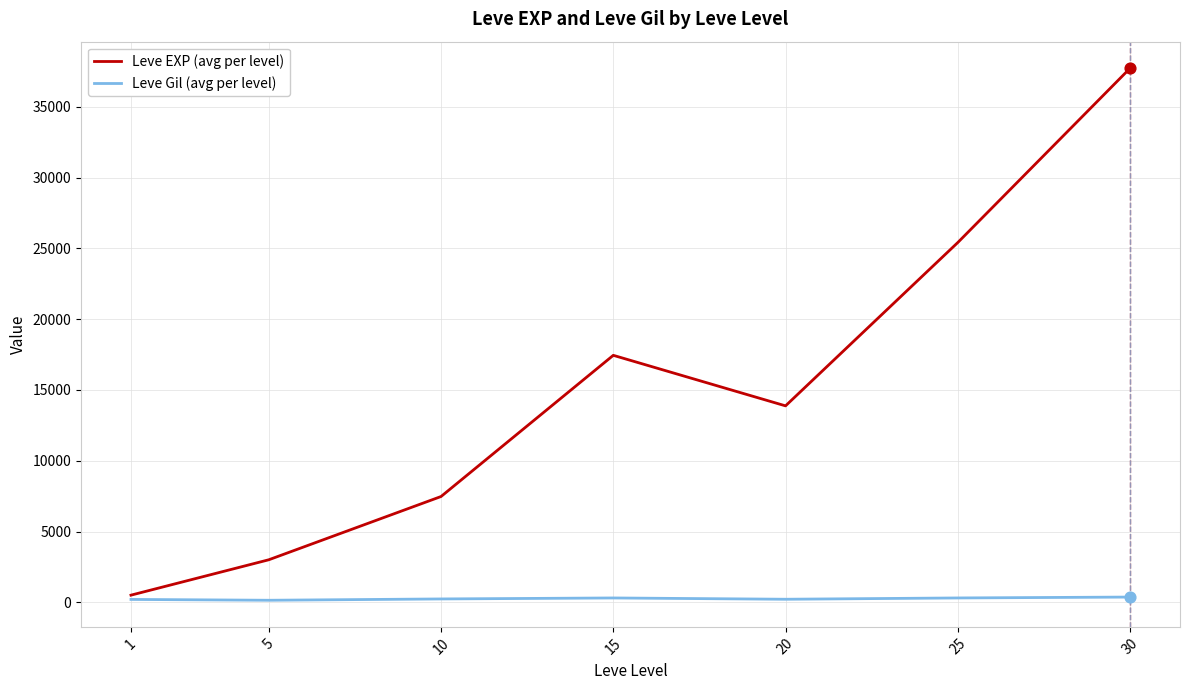

Which series has the largest range (max minus min)?

Leve EXP (avg per level)